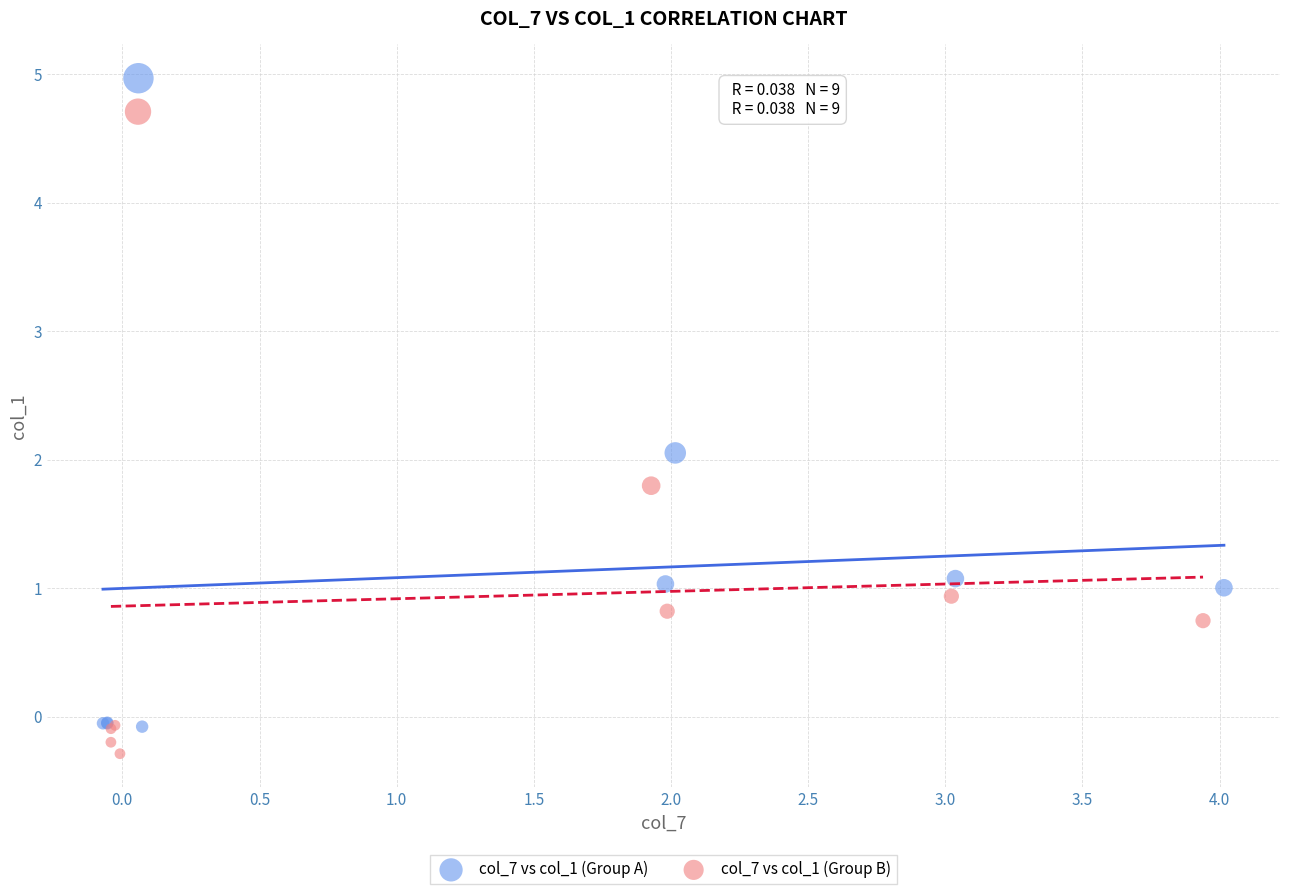

Which series contains the highest Y value?

col_7 vs col_1 (Group A)